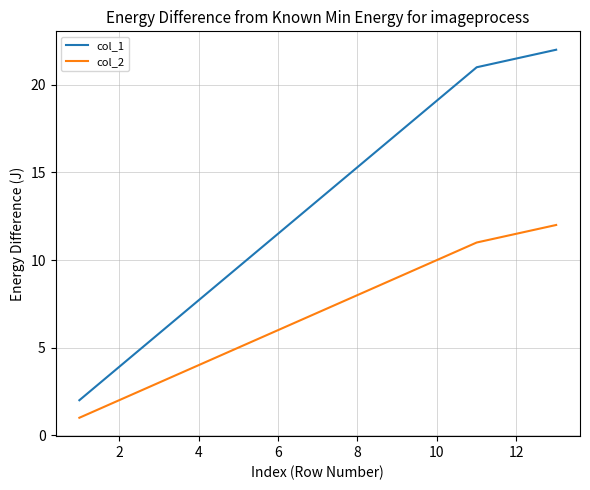

What is the difference between the maximum and minimum values in the col_1 series?

20